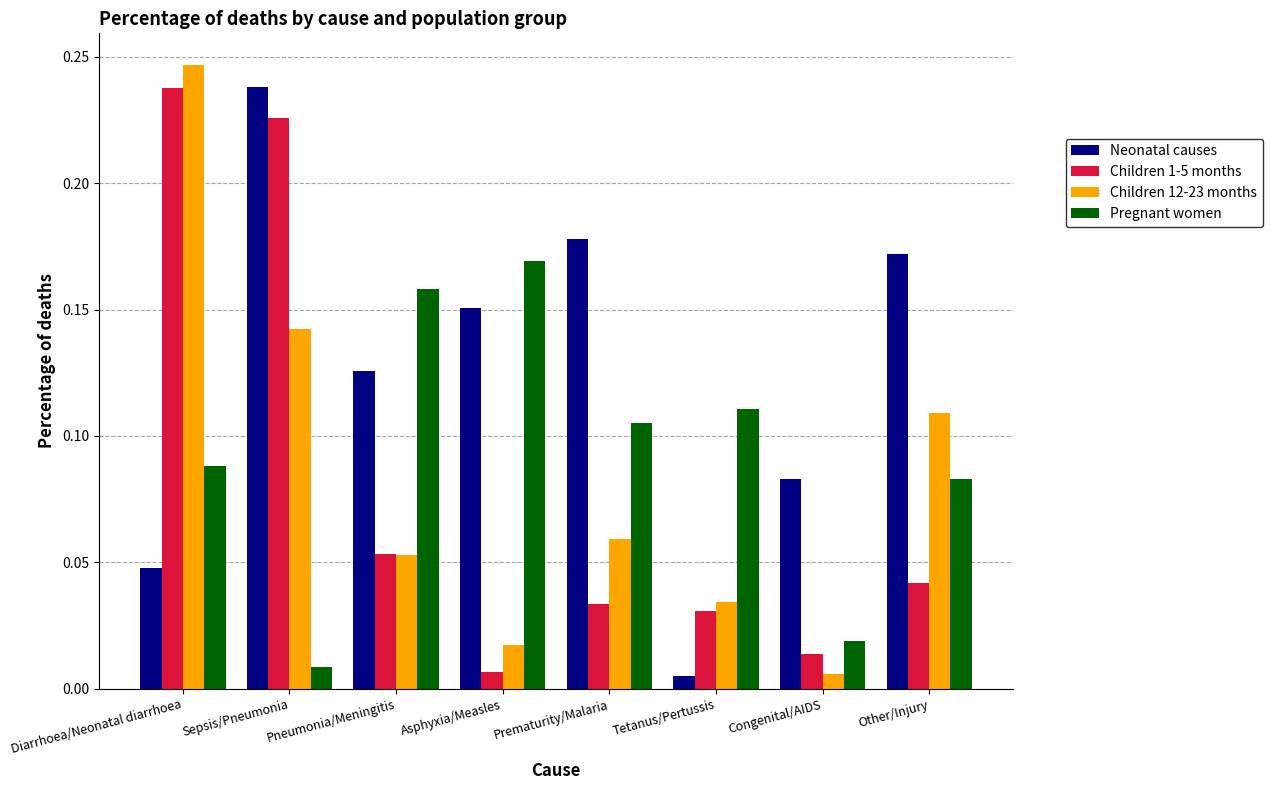

What is the sum of all Neonatal causes values?

1.0